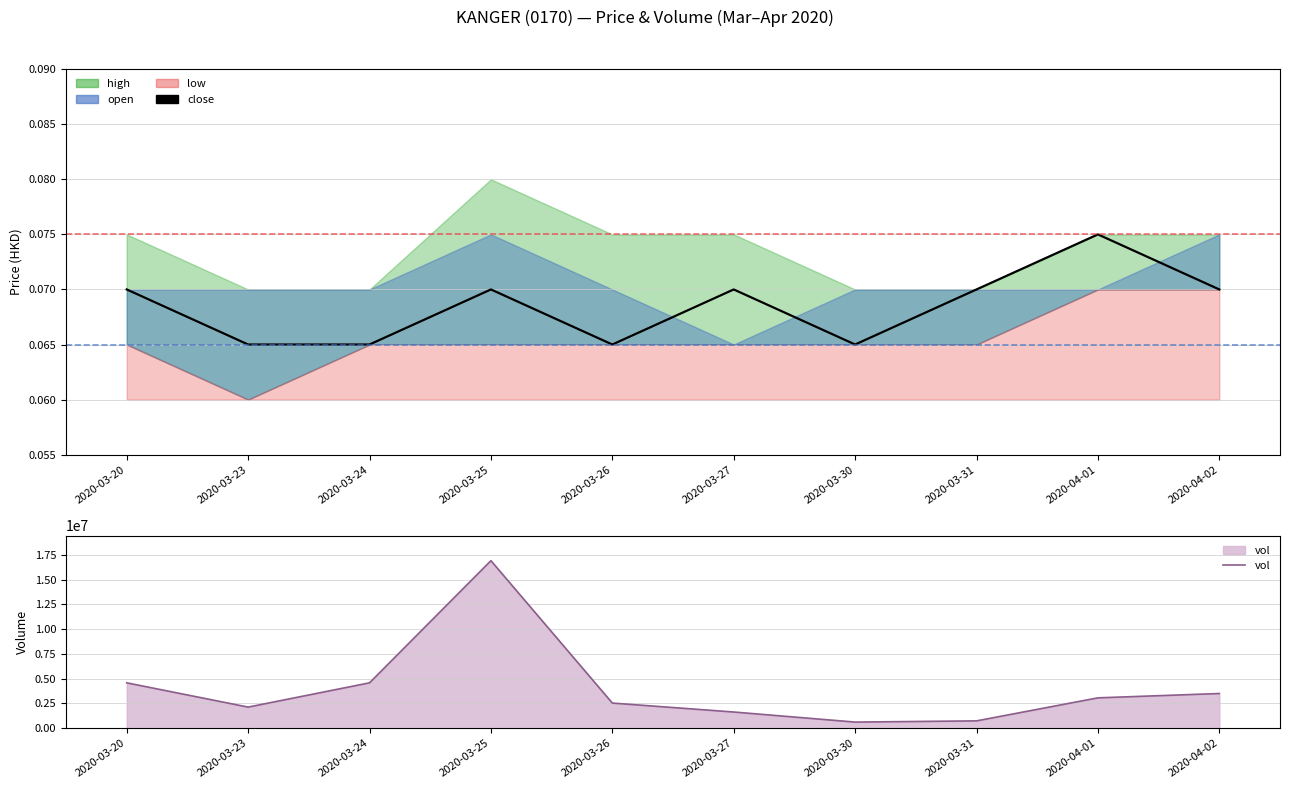

True or false: vol and close cross at least once.

False